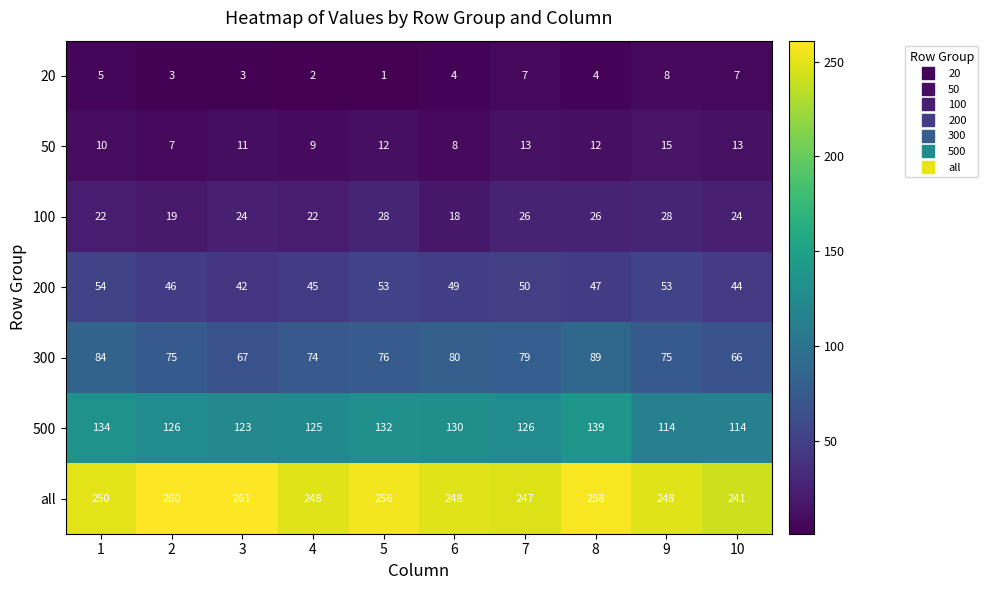

Which category has the lowest value across all series?

5